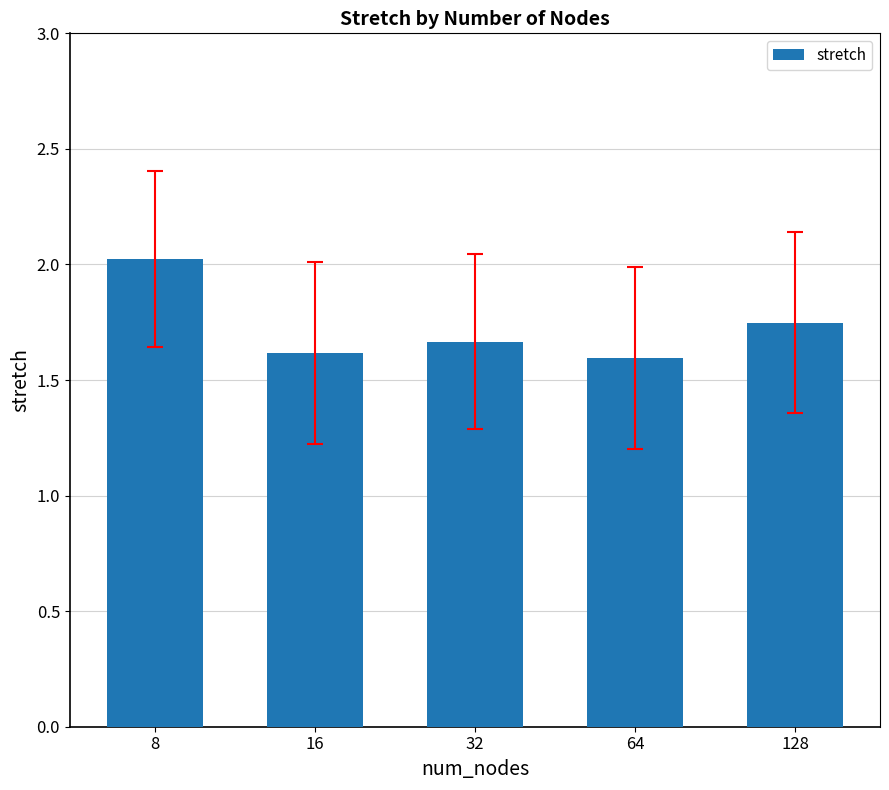

True or false: the data shows 3.0 at 128.

False